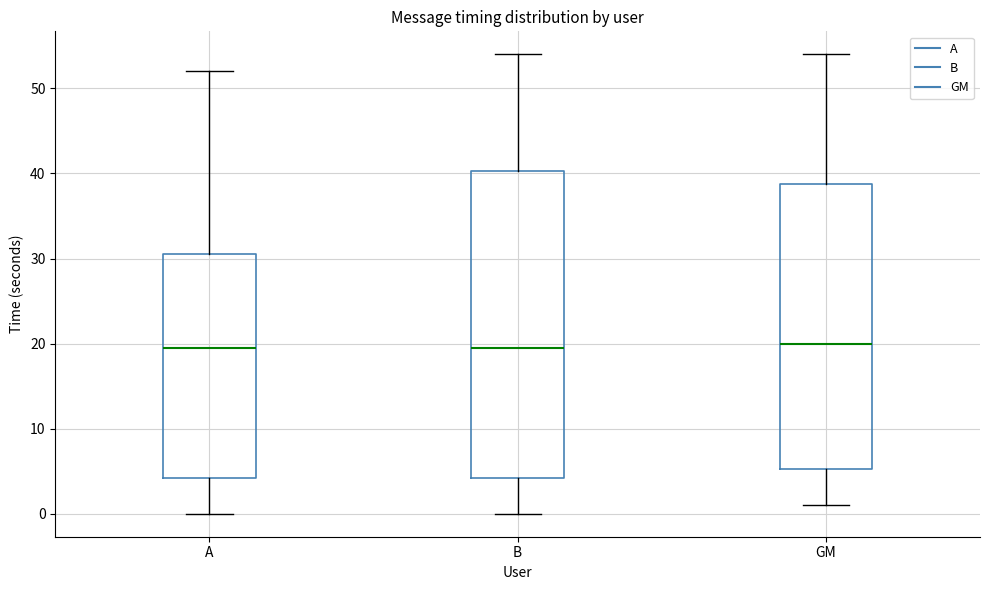

Which box is the tallest, from its lower edge to its upper edge?

B